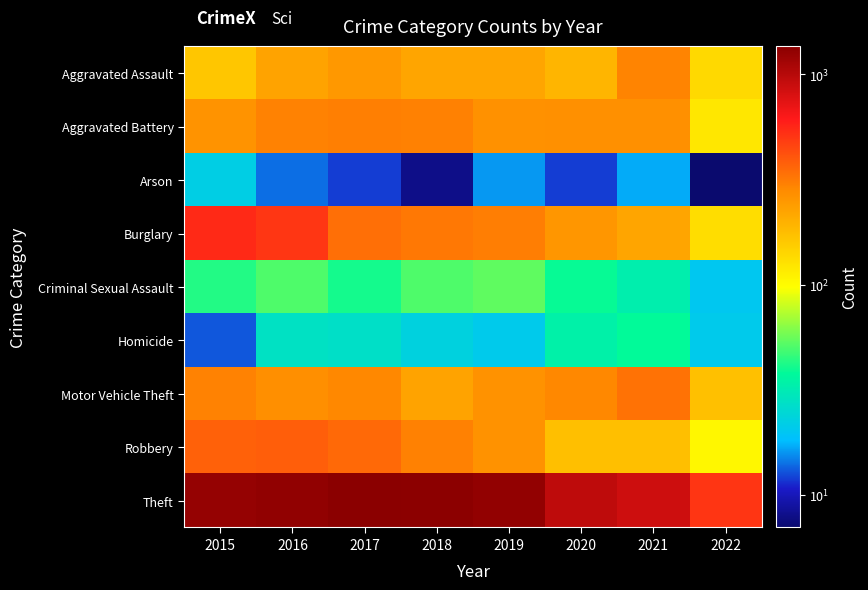

Rank the series at 2019 from highest to lowest value.

Theft, Burglary, Aggravated Battery, Robbery, Motor Vehicle Theft, Aggravated Assault, Criminal Sexual Assault, Homicide, Arson